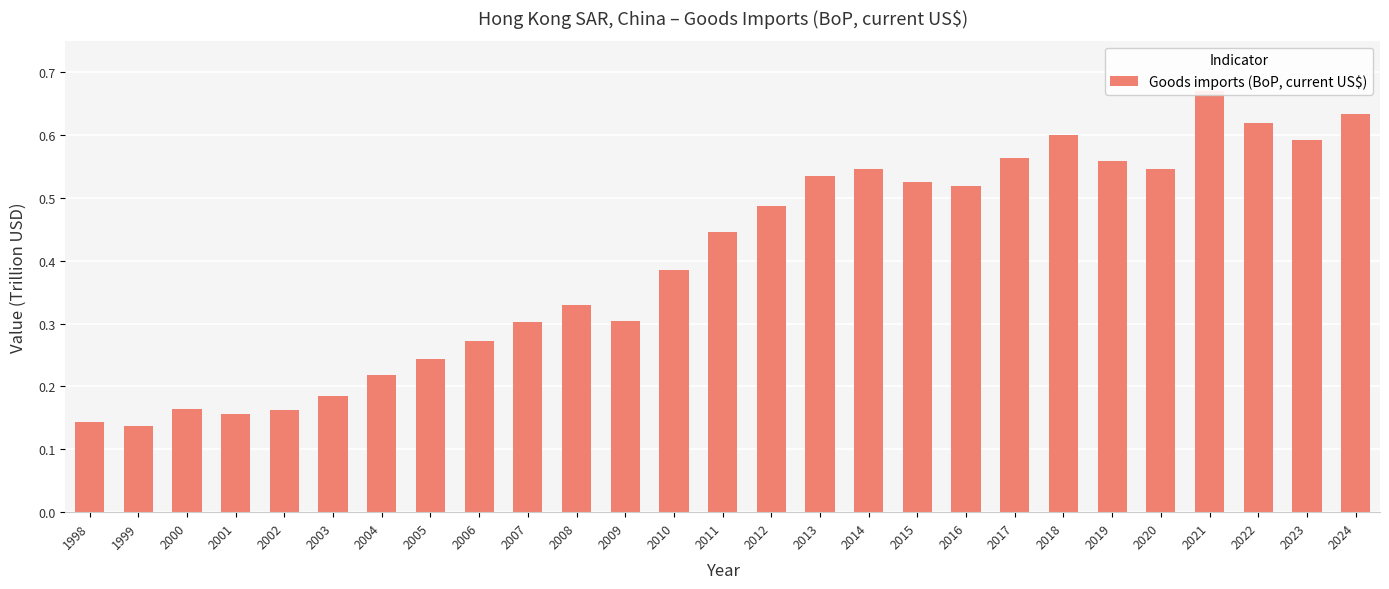

What is the change in value from 2004 to 2021?

+0.5